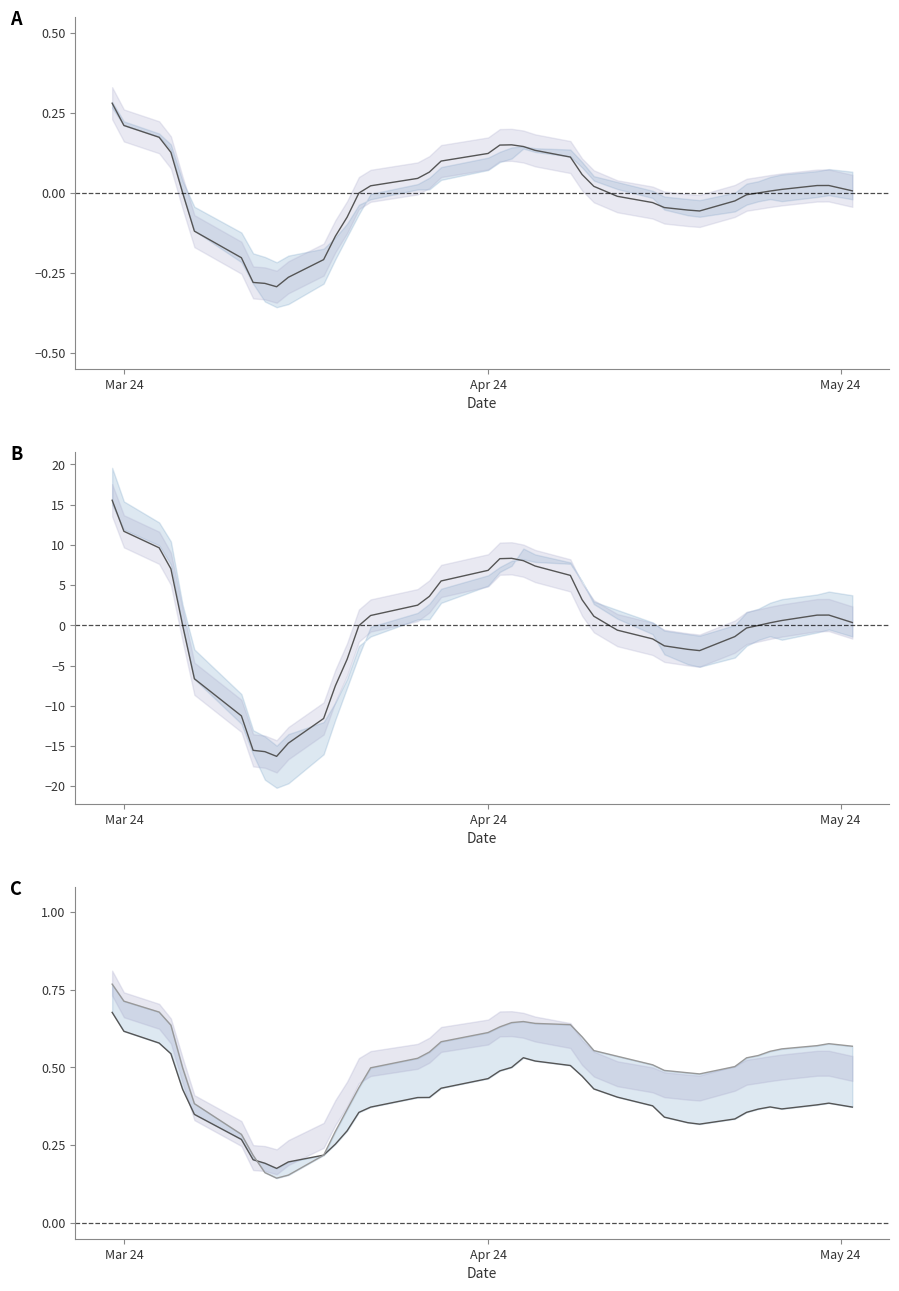

Which category has the highest value in the Low series?

Mar 24